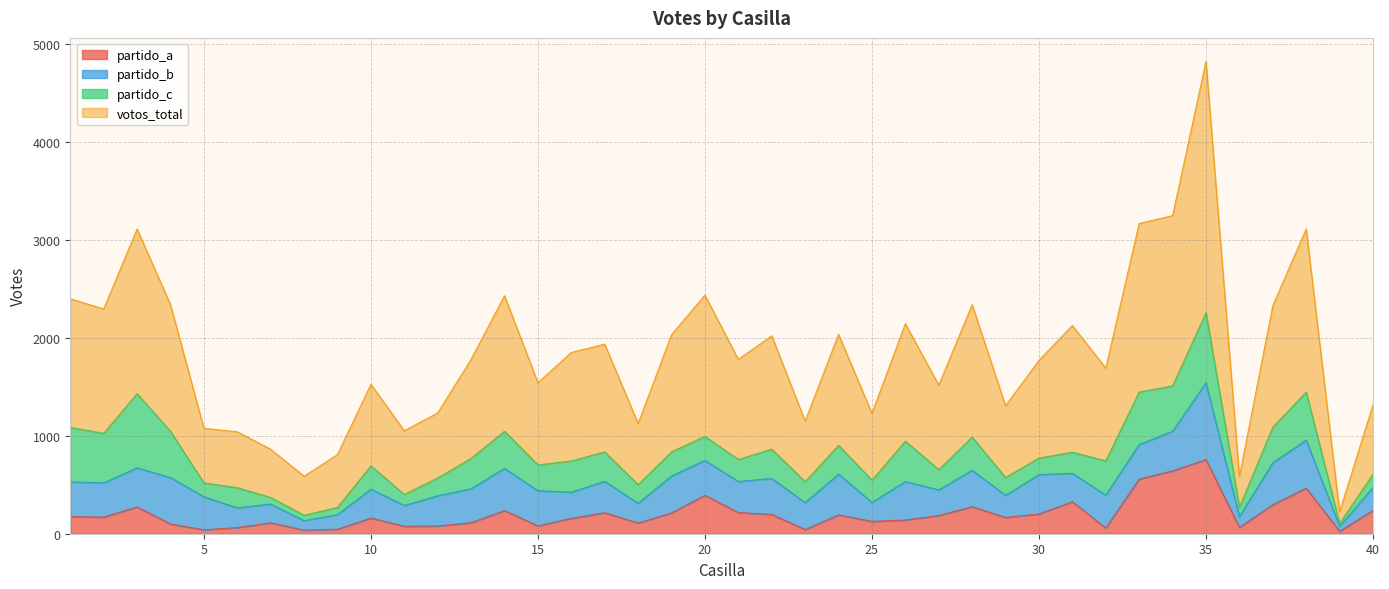

The value of partido_a at 15 is 42. True or false?

False